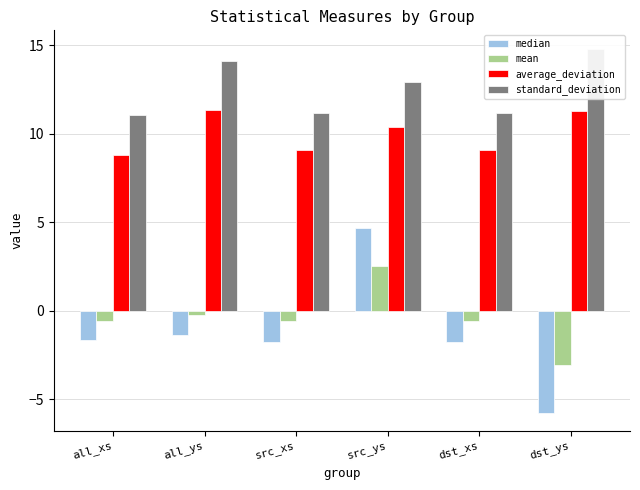

Count the number of categories in the chart.

6